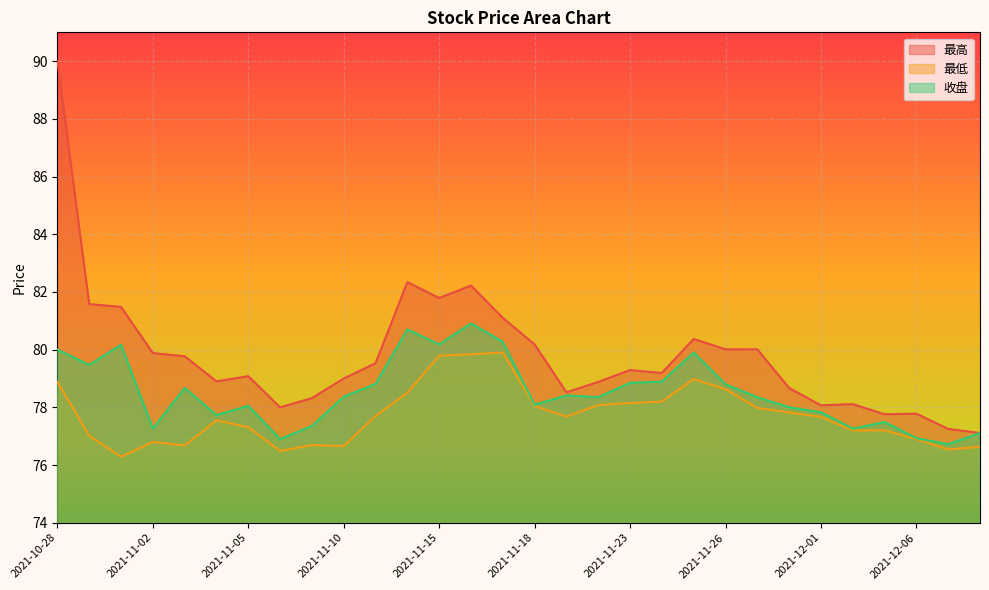

Reading left to right, what are all the values shown in this chart?

最高: 2021-10-28=90.0	2021-10-29=81.6	2021-11-01=81.5	2021-11-02=79.9	2021-11-03=79.8	2021-11-04=78.9	2021-11-05=79.1	2021-11-08=78.0	2021-11-09=78.3	2021-11-10=79.0	2021-11-11=79.5	2021-11-12=82.3	2021-11-15=81.8	2021-11-16=82.2	2021-11-17=81.1	2021-11-18=80.2	2021-11-19=78.5	2021-11-22=78.9	2021-11-23=79.3	2021-11-24=79.2	2021-11-25=80.4	2021-11-26=80.0	2021-11-29=80.0	2021-11-30=78.7	2021-12-01=78.1	2021-12-02=78.1	2021-12-03=77.8	2021-12-06=77.8	2021-12-07=77.2	2021-12-08=77.1
最低: 2021-10-28=78.9	2021-10-29=77.0	2021-11-01=76.3	2021-11-02=76.8	2021-11-03=76.7	2021-11-04=77.5	2021-11-05=77.3	2021-11-08=76.5	2021-11-09=76.7	2021-11-10=76.7	2021-11-11=77.7	2021-11-12=78.5	2021-11-15=79.8	2021-11-16=79.8	2021-11-17=79.9	2021-11-18=78.0	2021-11-19=77.7	2021-11-22=78.1	2021-11-23=78.2	2021-11-24=78.2	2021-11-25=79.0	2021-11-26=78.6	2021-11-29=78.0	2021-11-30=77.8	2021-12-01=77.7	2021-12-02=77.2	2021-12-03=77.2	2021-12-06=76.9	2021-12-07=76.5	2021-12-08=76.6
收盘: 2021-10-28=80.0	2021-10-29=79.5	2021-11-01=80.2	2021-11-02=77.3	2021-11-03=78.7	2021-11-04=77.7	2021-11-05=78.0	2021-11-08=76.9	2021-11-09=77.3	2021-11-10=78.4	2021-11-11=78.8	2021-11-12=80.7	2021-11-15=80.2	2021-11-16=80.9	2021-11-17=80.3	2021-11-18=78.1	2021-11-19=78.4	2021-11-22=78.3	2021-11-23=78.8	2021-11-24=78.9	2021-11-25=79.9	2021-11-26=78.8	2021-11-29=78.3	2021-11-30=78.0	2021-12-01=77.8	2021-12-02=77.3	2021-12-03=77.5	2021-12-06=76.9	2021-12-07=76.7	2021-12-08=77.1